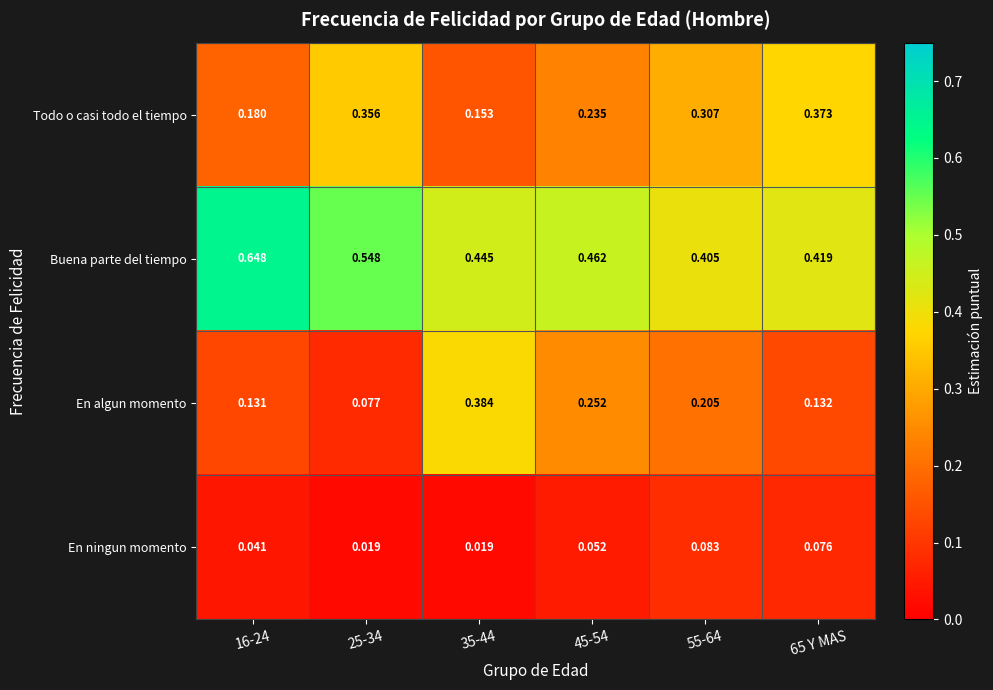

Between 16-24 and 25-34, which series saw the biggest shift?

Todo o casi todo el tiempo